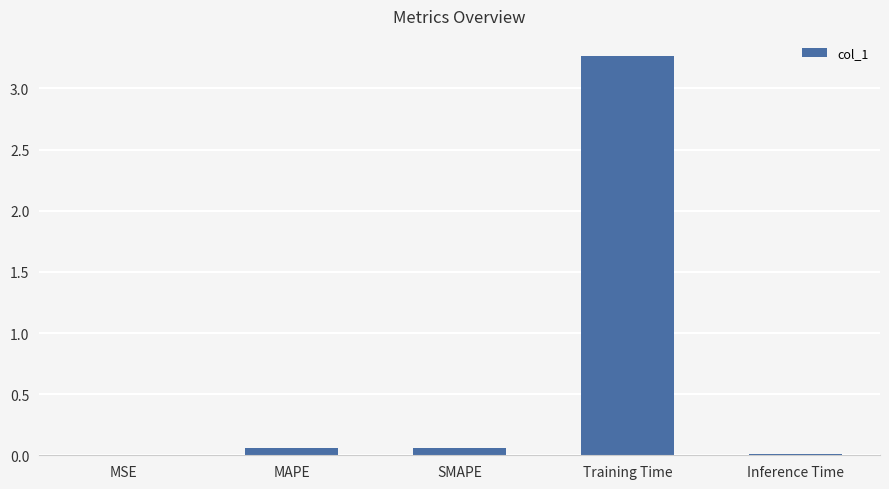

What is the maximum value shown in the chart?

3.3